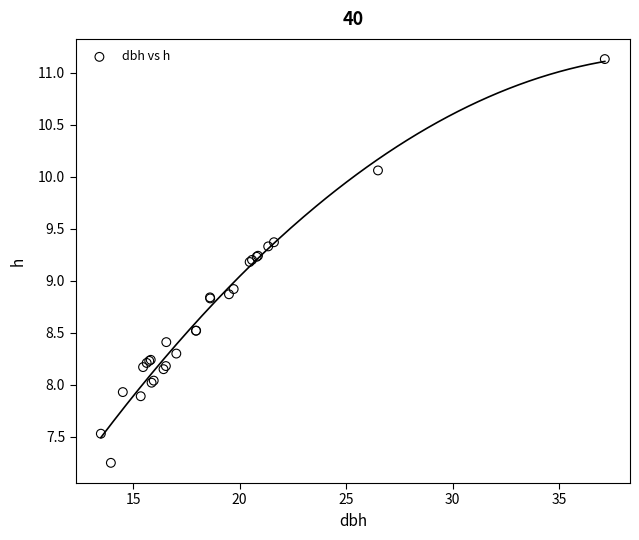

What Y value in the scatter plot is closest to 9?

8.9